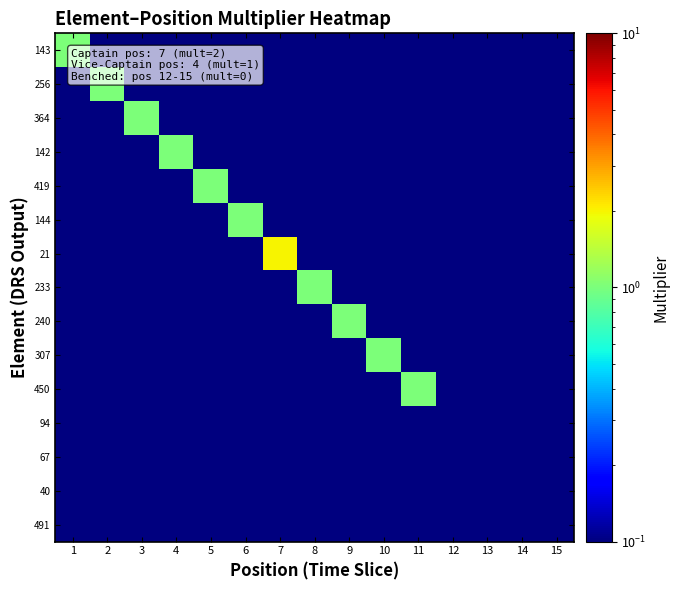

Between 7 and 15, which series saw the biggest shift?

21